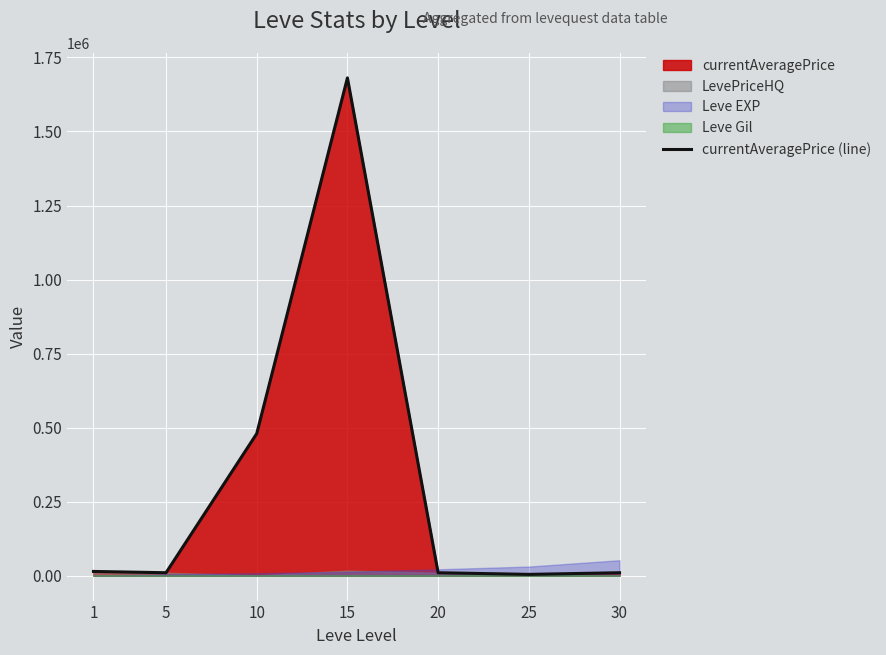

How many data points are less than 10007?

3